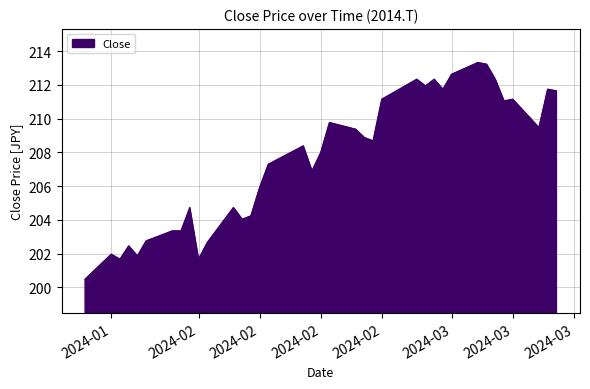

What is the minimum value shown in the chart?

200.5